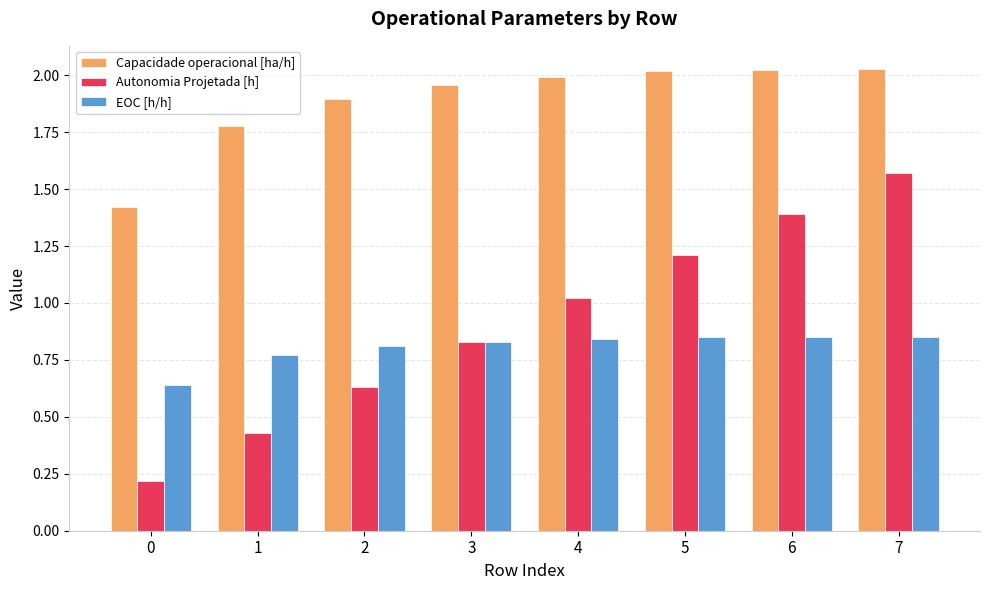

List the series in order of their peak value, highest first.

Capacidade operacional [ha/h], Autonomia Projetada [h], EOC [h/h]